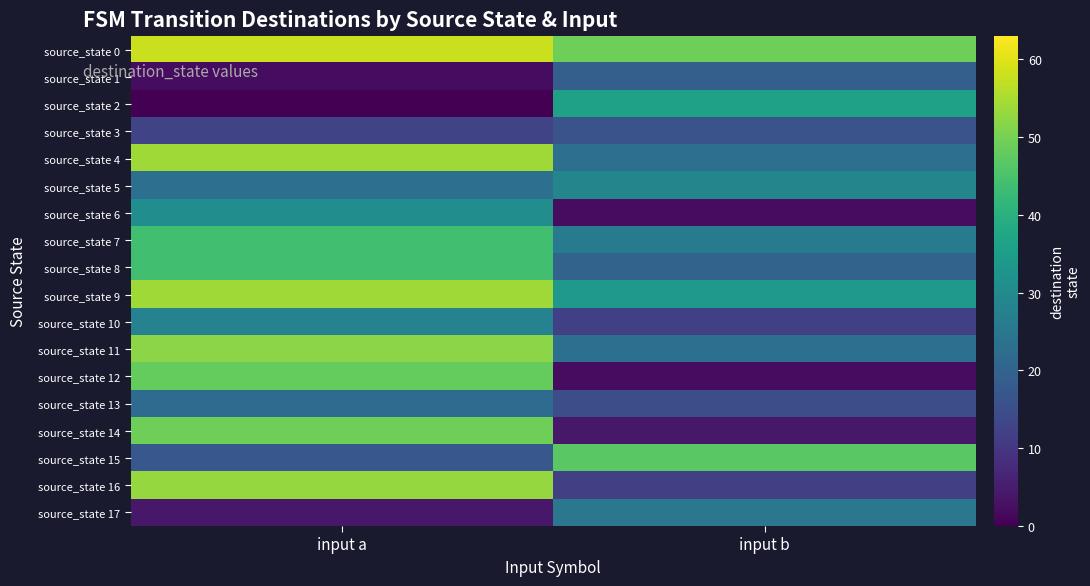

Reading left to right, what are all the values shown in this chart?

source_state 0: input a=58	input b=49
source_state 1: input a=2	input b=19
source_state 2: input a=0	input b=36
source_state 3: input a=13	input b=16
source_state 4: input a=54	input b=23
source_state 5: input a=23	input b=29
source_state 6: input a=31	input b=2
source_state 7: input a=44	input b=26
source_state 8: input a=44	input b=20
source_state 9: input a=54	input b=34
source_state 10: input a=28	input b=12
source_state 11: input a=52	input b=23
source_state 12: input a=48	input b=2
source_state 13: input a=22	input b=15
source_state 14: input a=49	input b=4
source_state 15: input a=17	input b=47
source_state 16: input a=53	input b=12
source_state 17: input a=4	input b=25